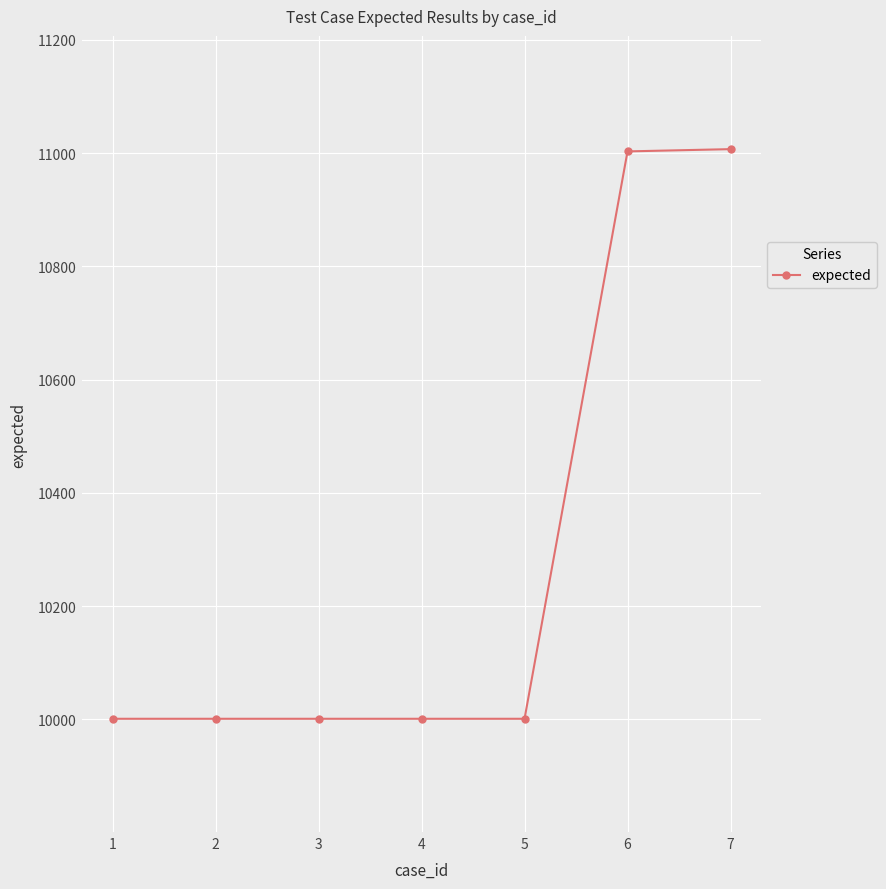

Is it true that the value at 1 is 13446?

False